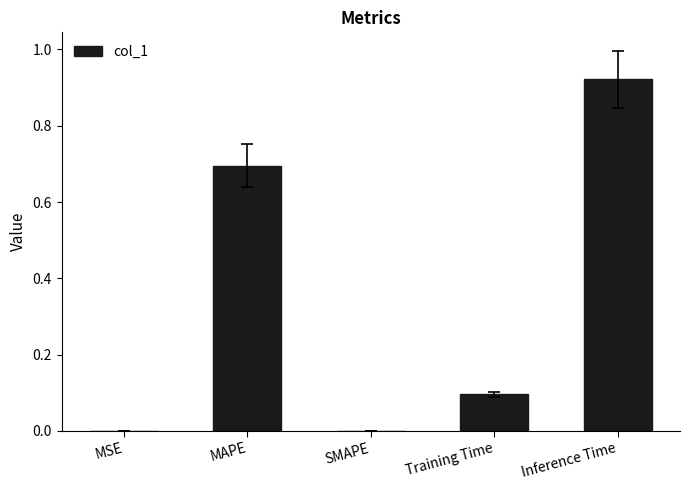

Are the bars horizontal?

No